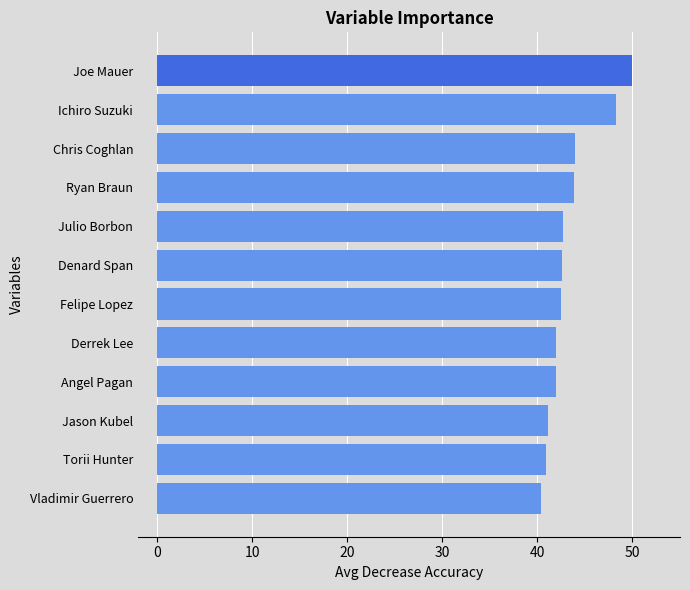

The value at Joe Mauer is 50.0. True or false?

True